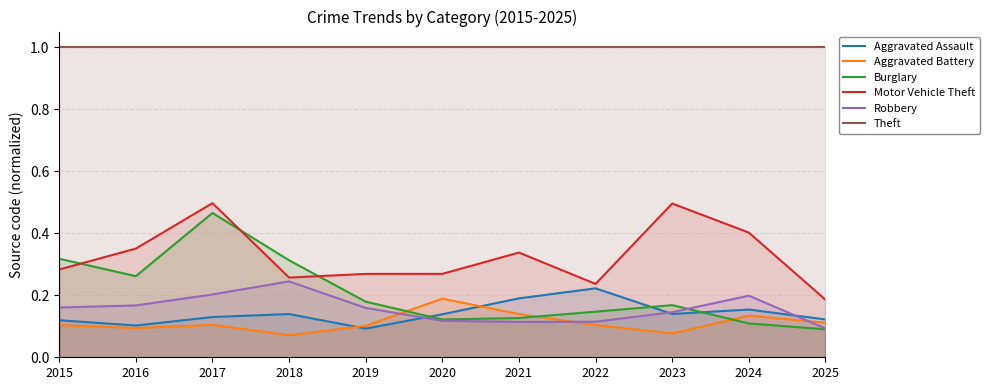

True or false: Theft and Robbery intersect in this chart.

False